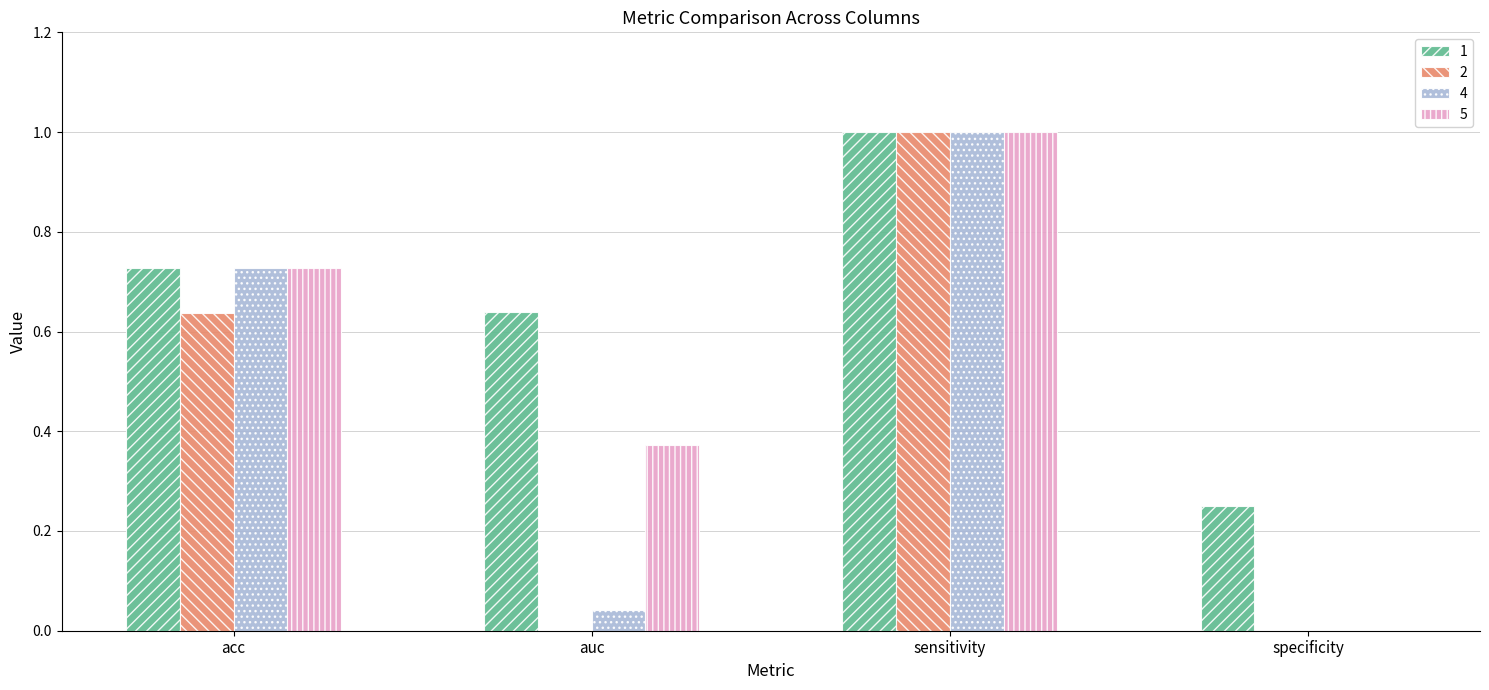

Is it true that 2 equals 1.4 at sensitivity?

False